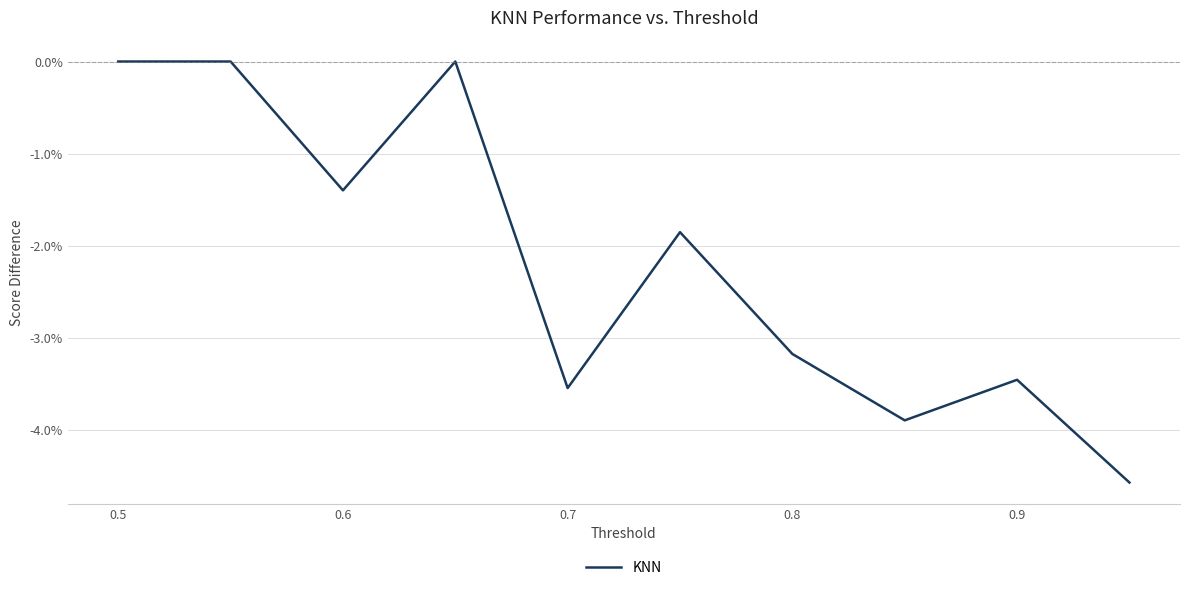

Is this an area chart (filled region under the line)?

No